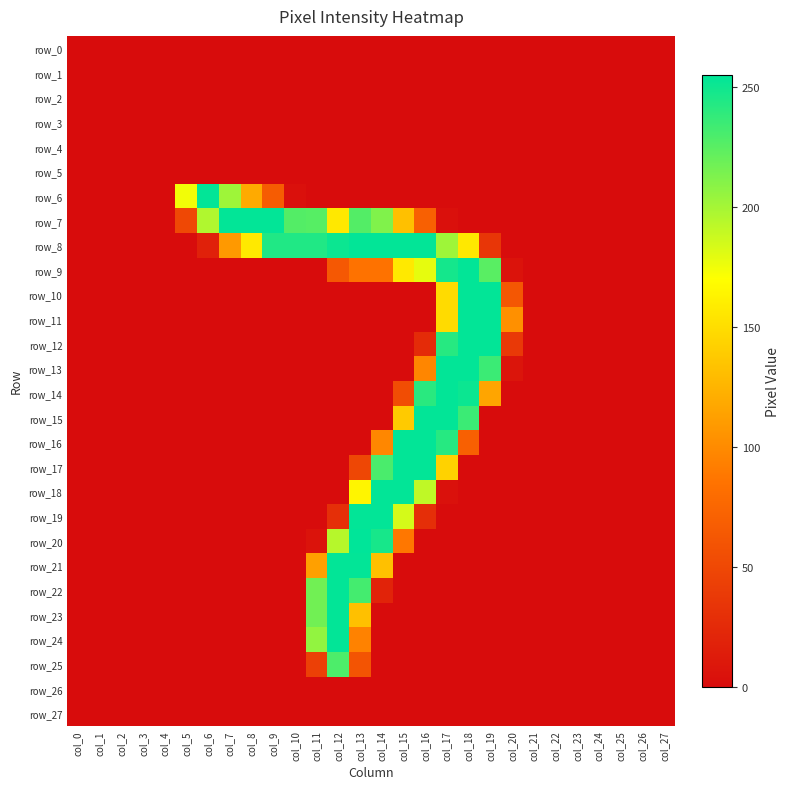

What is the sum of all row_6 values?

819